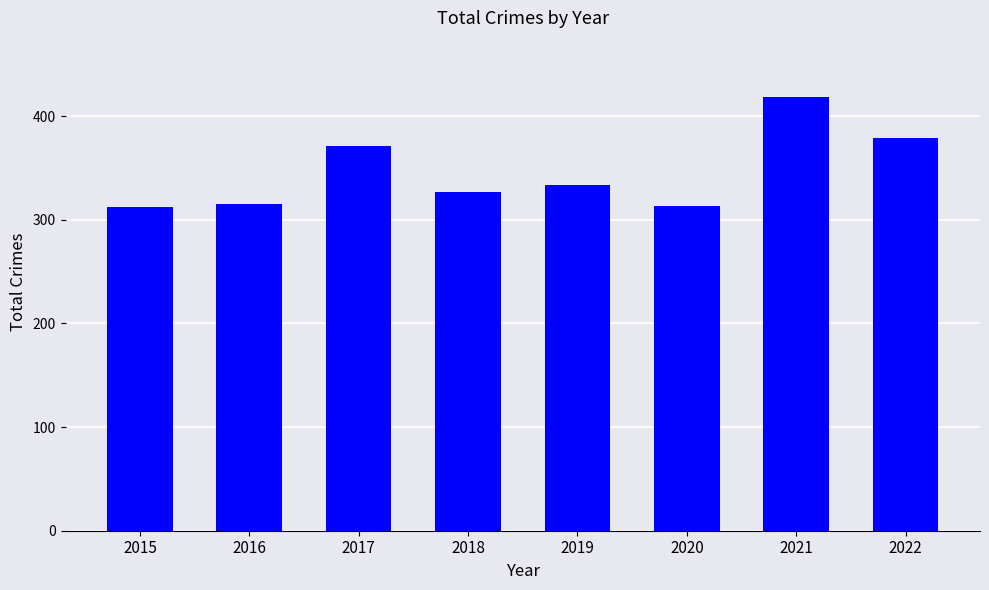

The chart shows a value of 450 at 2016. True or false?

False